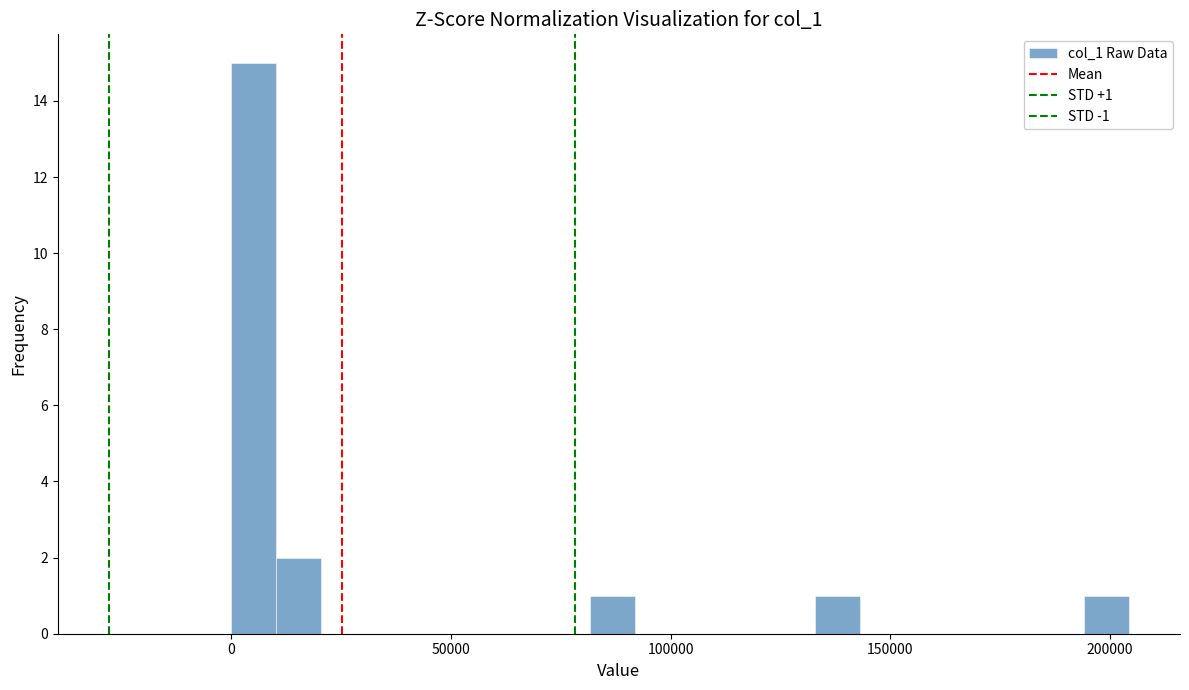

Around what value on the x-axis is the tallest bar? Give the approximate position of its centre, as read against the axis.

5000